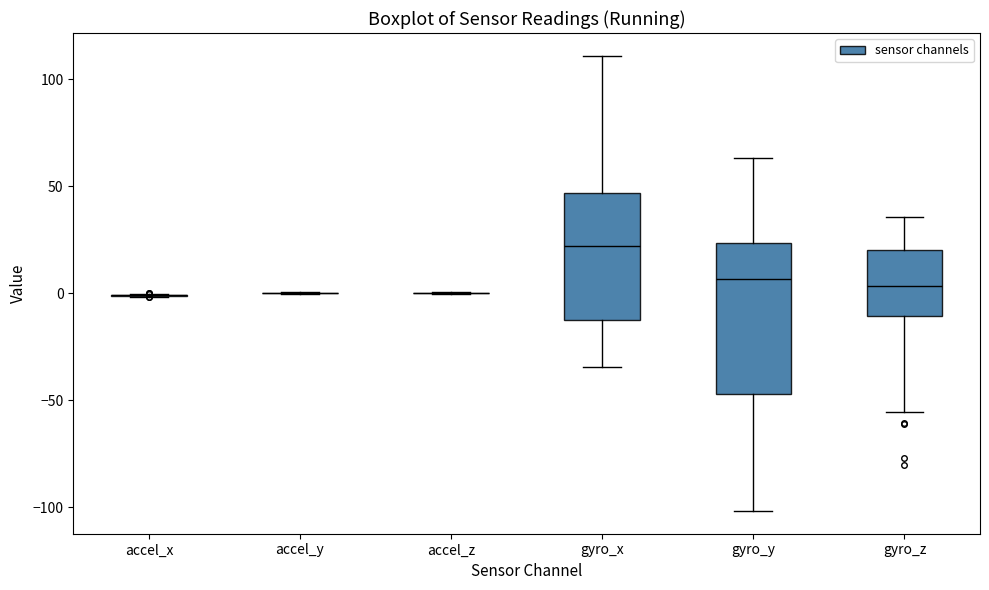

Which box is the tallest, from its lower edge to its upper edge?

gyro_y